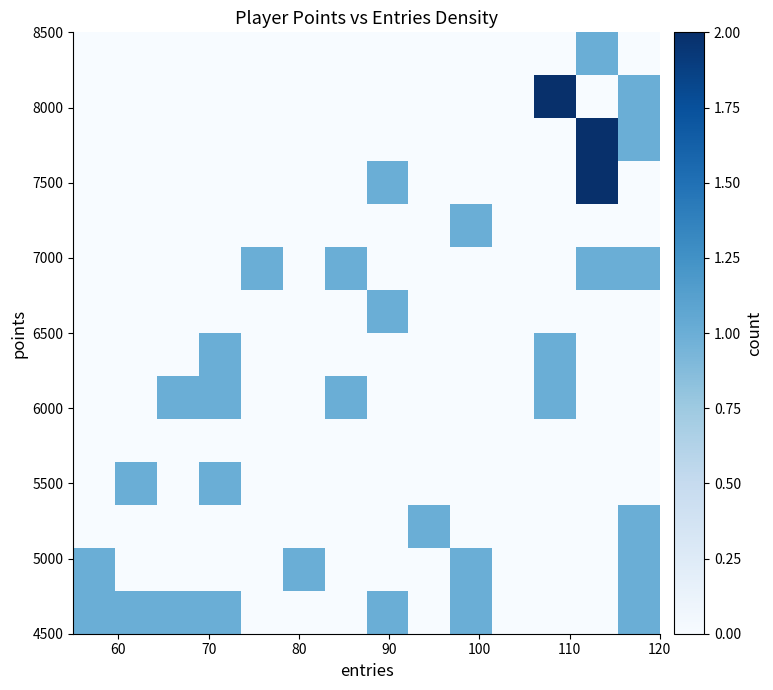

How many distinct data groups are displayed?

14